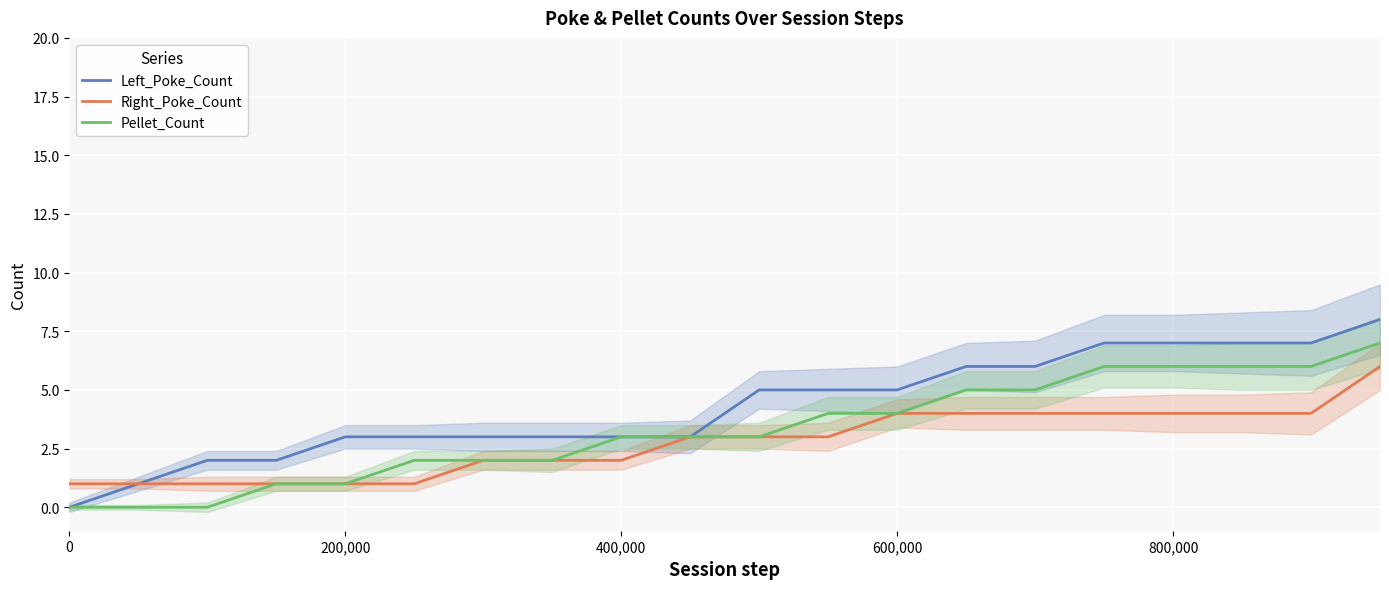

Reading left to right, transcribe all the data shown in this chart.

Left_Poke_Count: 0	1	2	2	3	3	3	3	3	3	5	5	5	6	6	7	7	7	7	8
Right_Poke_Count: 1	1	1	1	1	1	2	2	2	3	3	3	4	4	4	4	4	4	4	6
Pellet_Count: 0	0	0	1	1	2	2	2	3	3	3	4	4	5	5	6	6	6	6	7